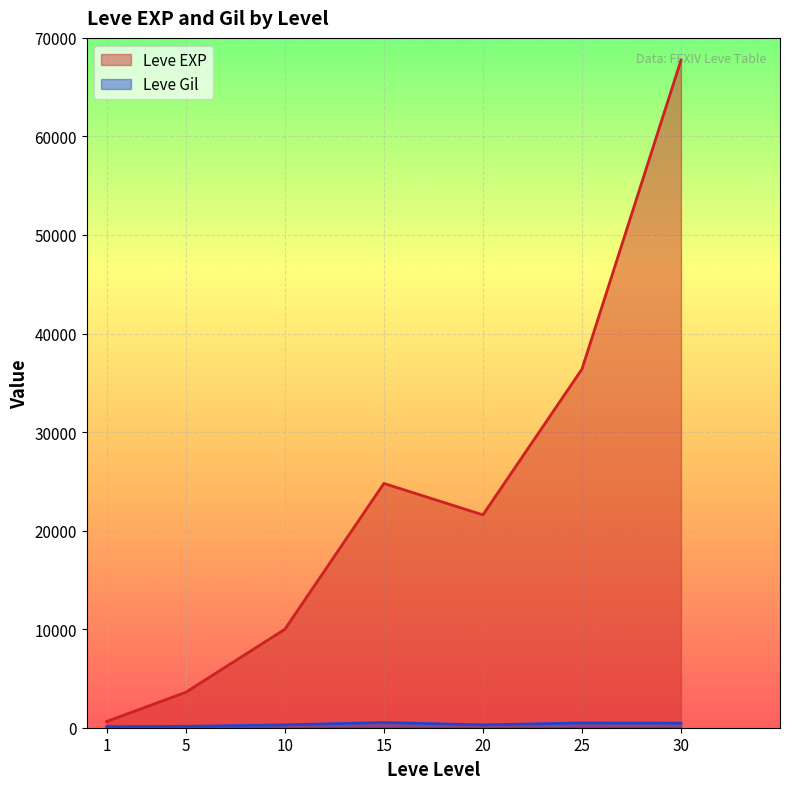

List the labels in order of Leve Gil value, smallest first.

1, 5, 20, 10, 30, 25, 15